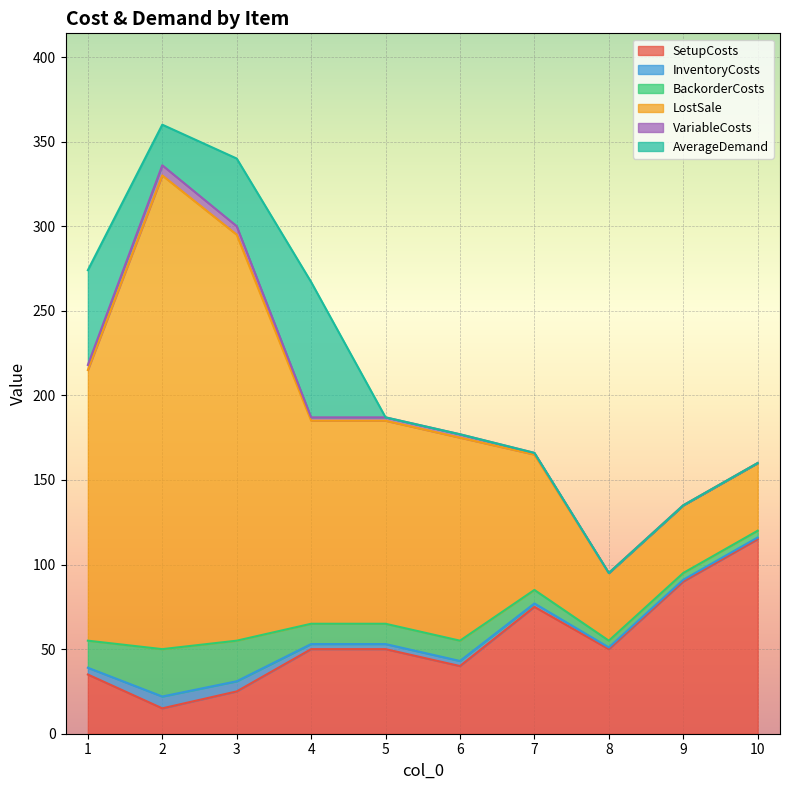

At how many categories does at least one series exceed 129?

3